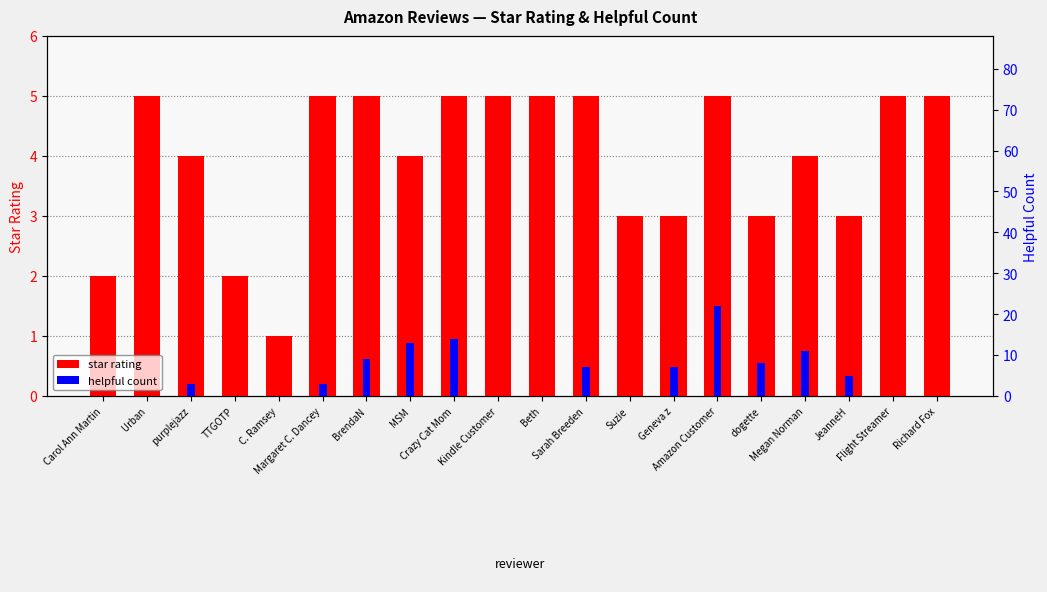

What is the difference between the second highest and second lowest values in the star rating series?

3